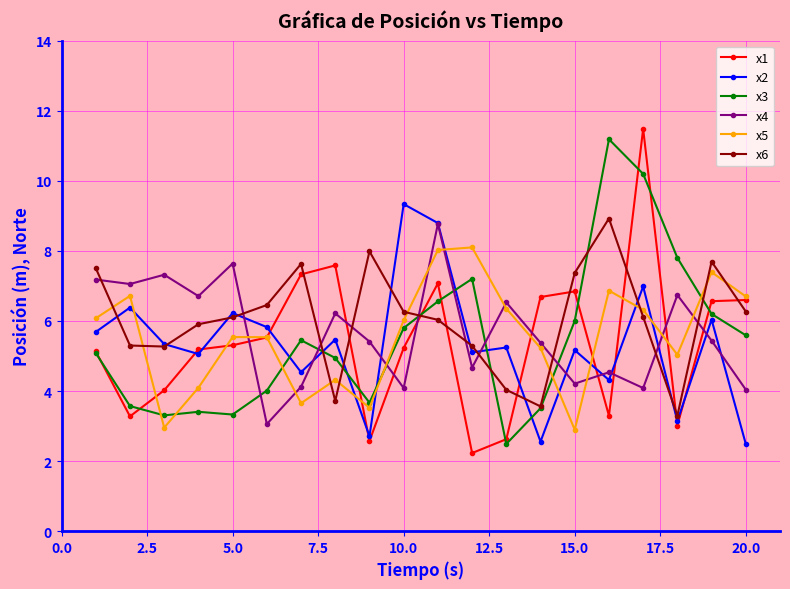

Which series has the widest spread of values?

x1